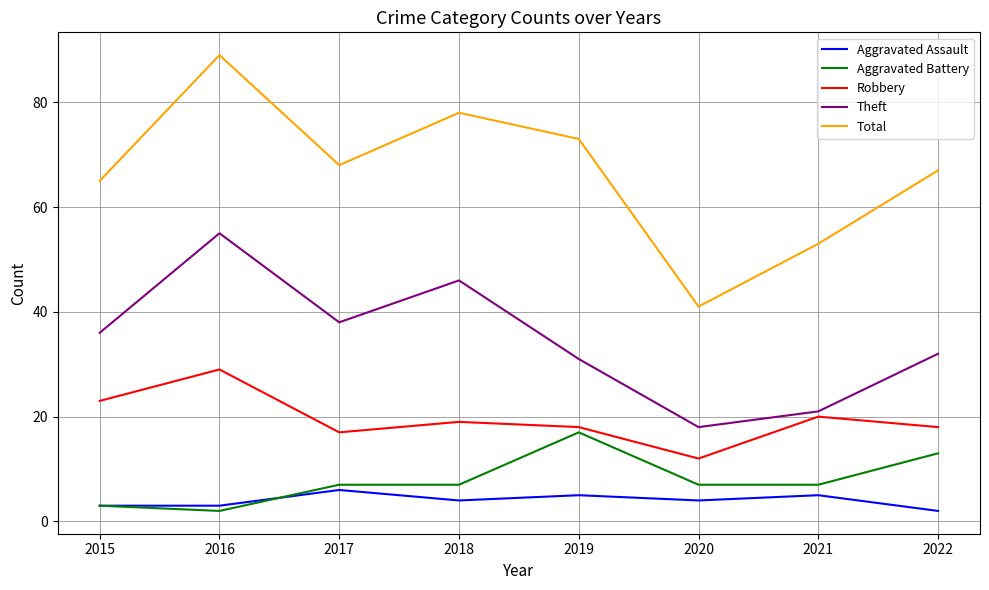

What are all the series names shown in the legend?

Aggravated Assault, Aggravated Battery, Robbery, Theft, Total